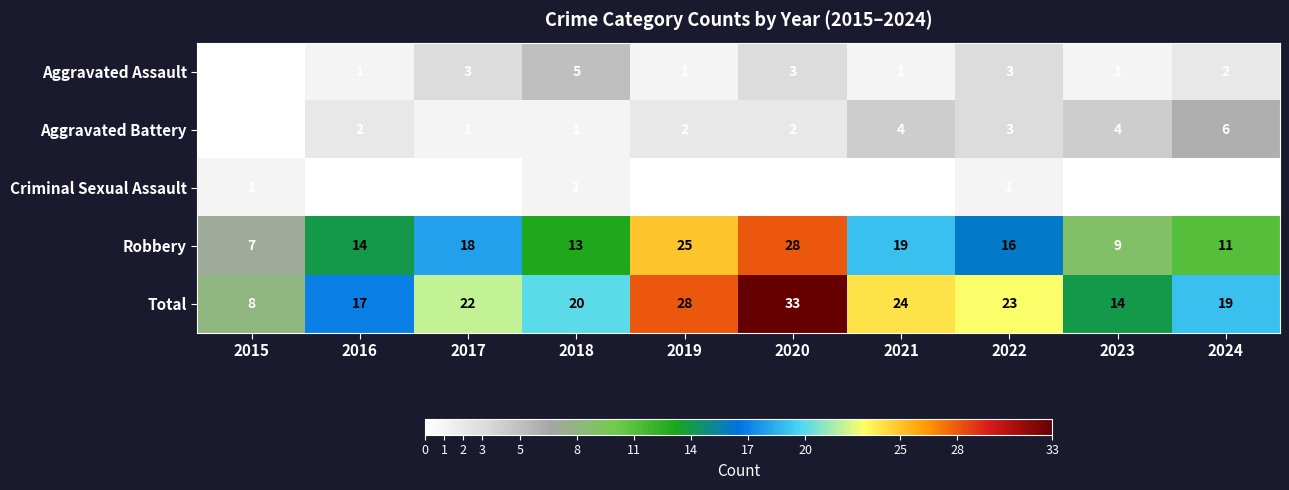

At which label does Robbery first exceed 16?

2017